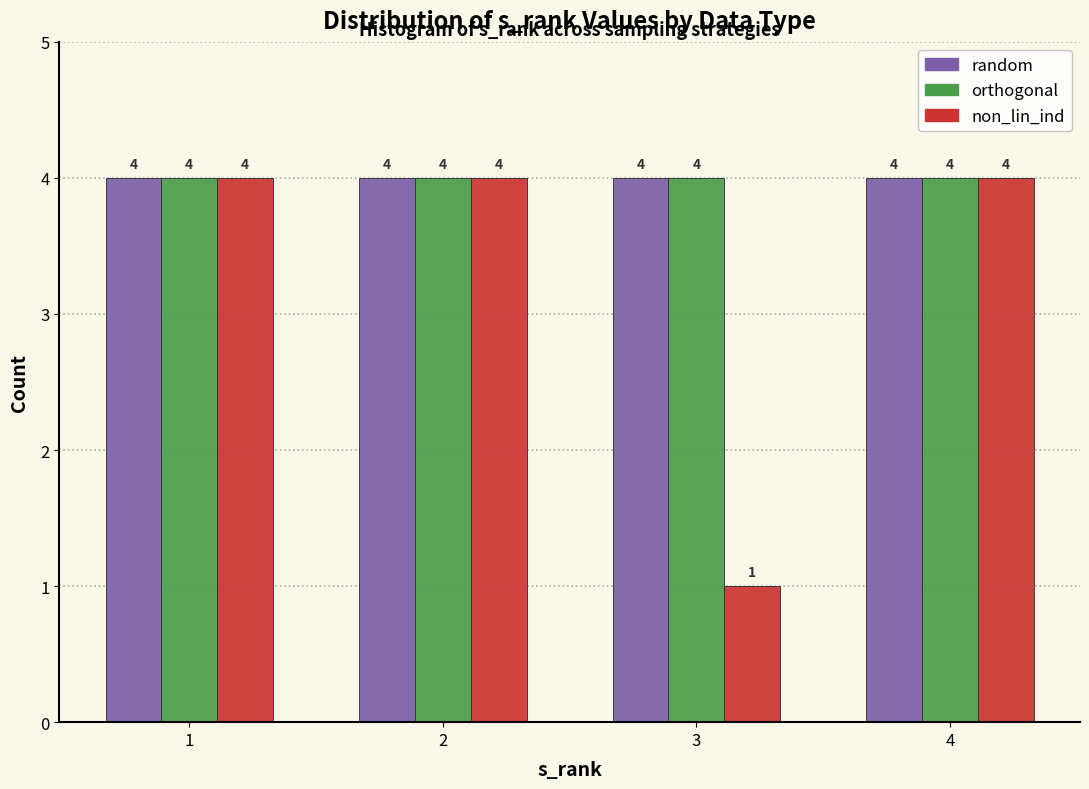

Reading left to right, list all the values displayed in this chart.

random: 4	4	4	4
orthogonal: 4	4	4	4
non_lin_ind: 4	4	1	4